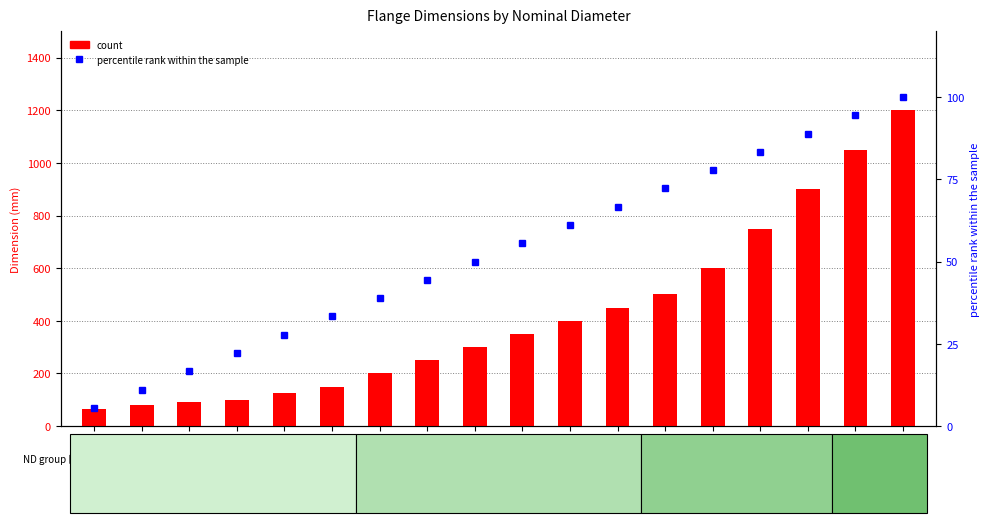

Rank the categories by percentile rank within the sample value from highest to lowest.

48, 42, 36, 30, 24, 20, 18, 16, 14, 12, 10, 8, 6, 5, 4, 3.5, 3, 2.5